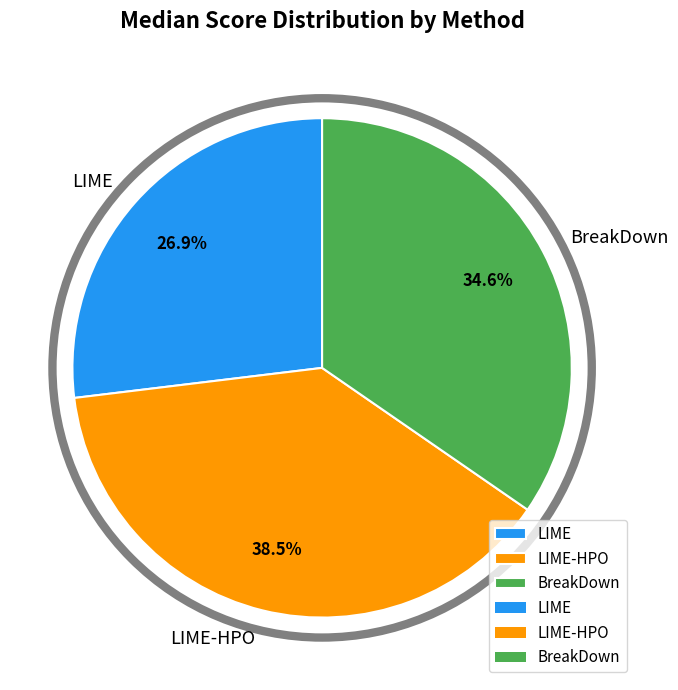

What is the largest slice in the pie chart?

LIME-HPO